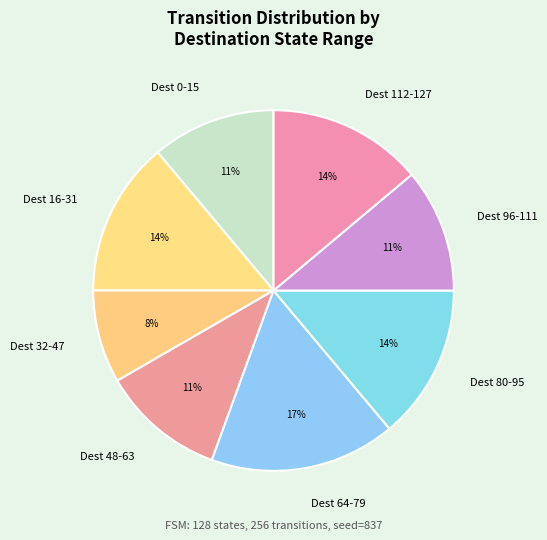

Is the sum of Dest 32-47 and Dest 80-95 greater than half?

No